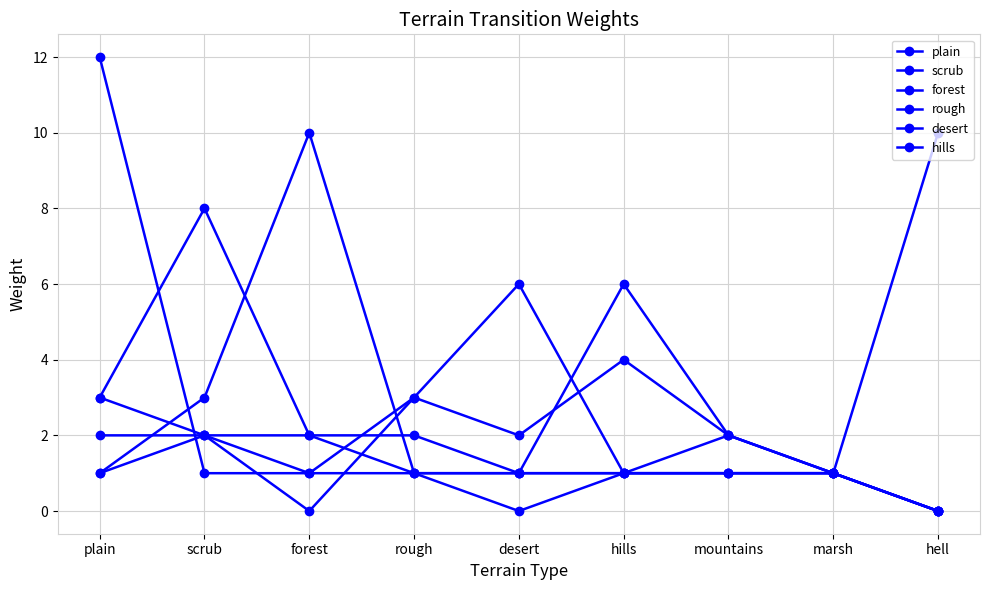

How many series are shown in this chart?

6